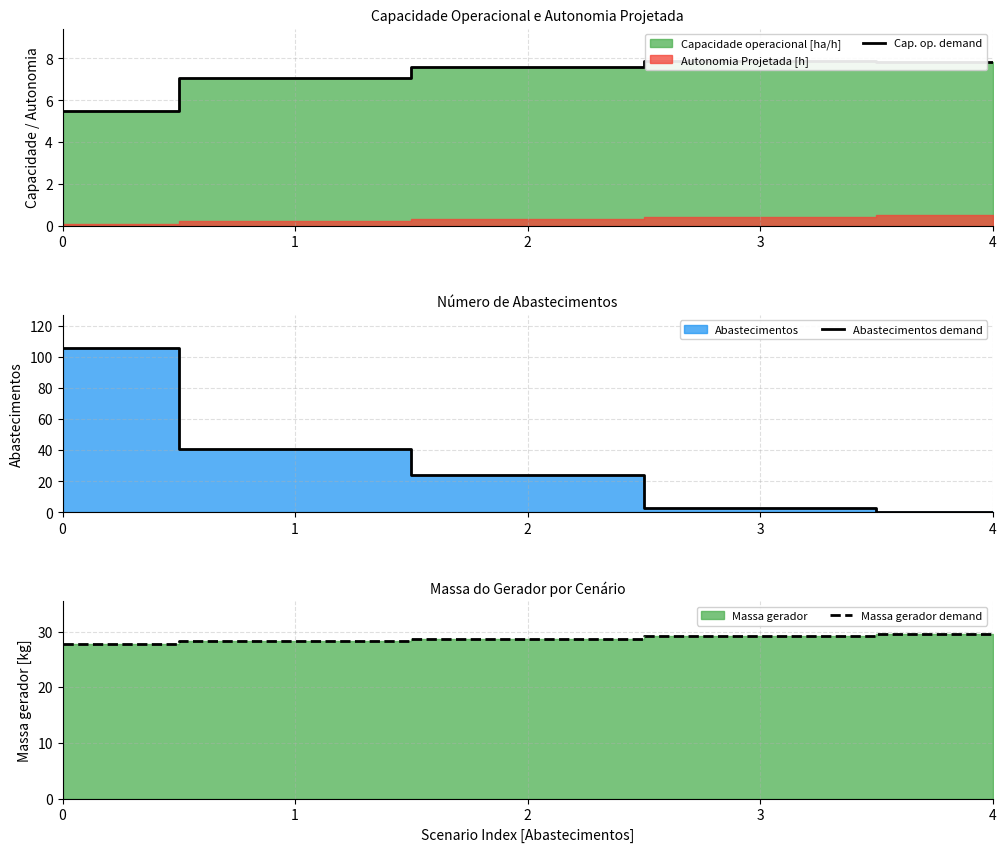

Does the chart display data point markers on the line(s)?

No